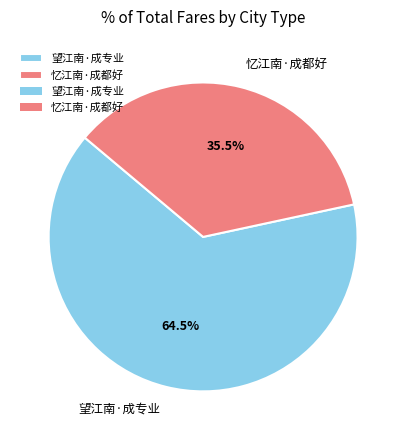

Which slice is the smallest?

忆江南·成都好